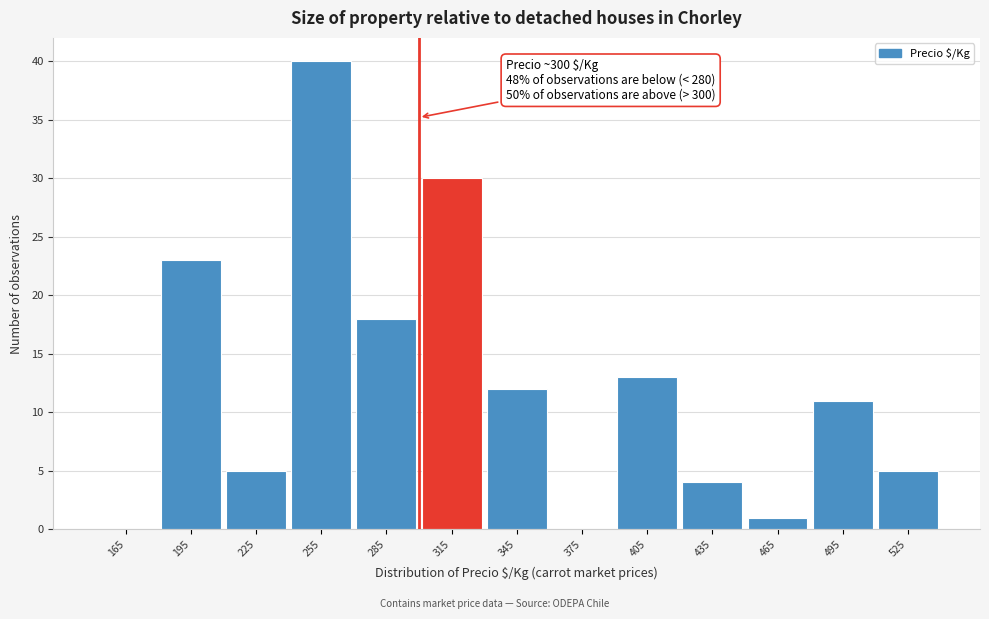

Which range on the x-axis has the tallest bar?

240 to 270